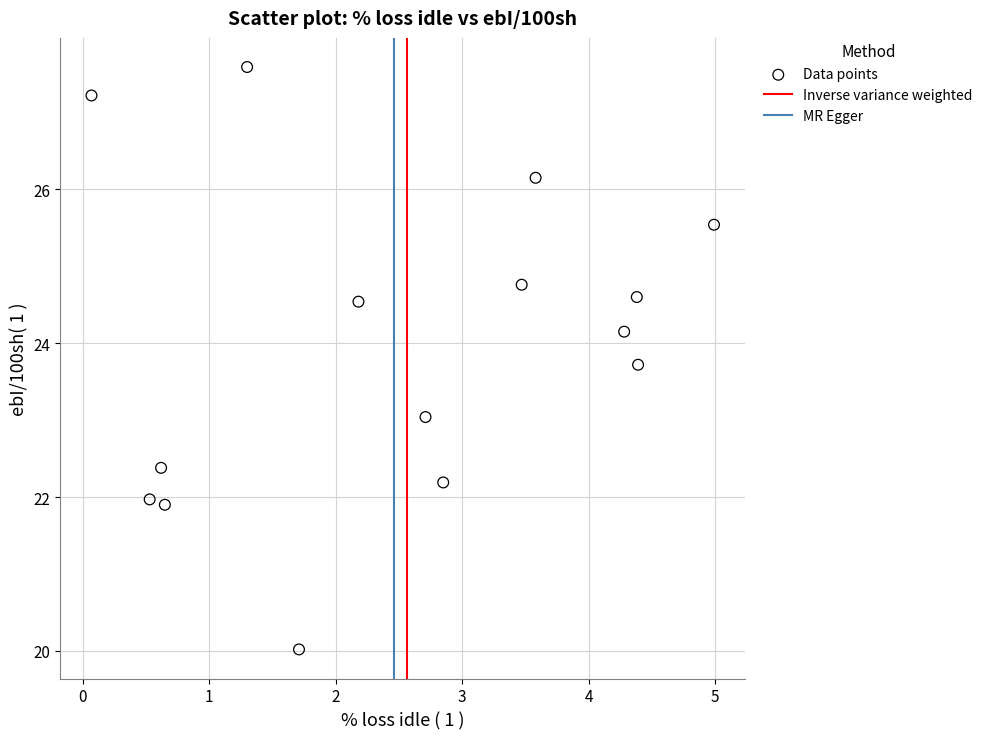

What is the range of Y values (max minus min)?

7.6